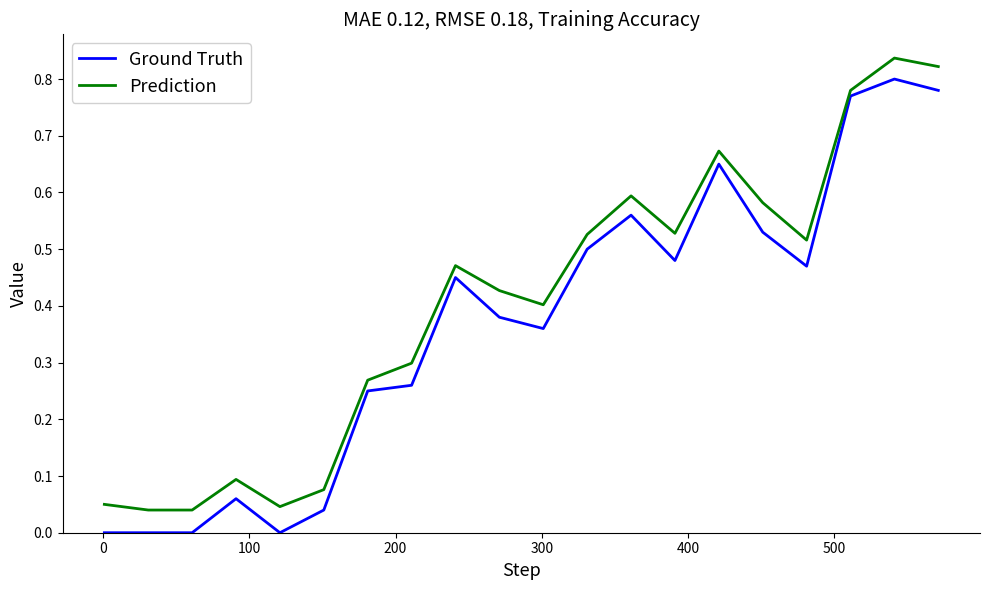

Which series has the largest total across all categories?

Prediction